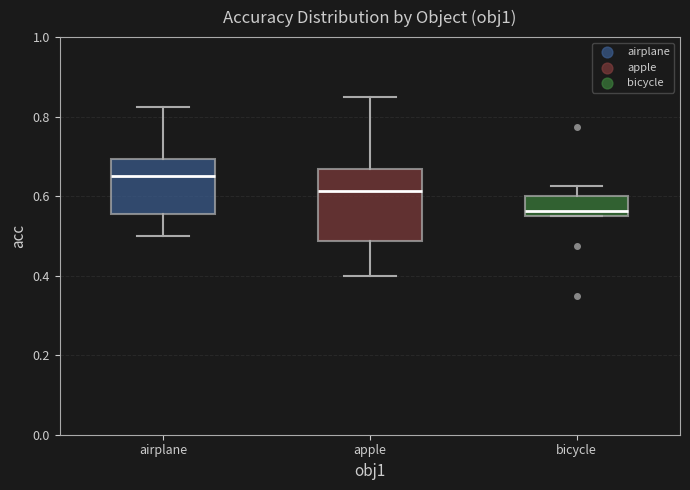

Comparing the boxes themselves (not the whiskers), which one is the tallest?

apple